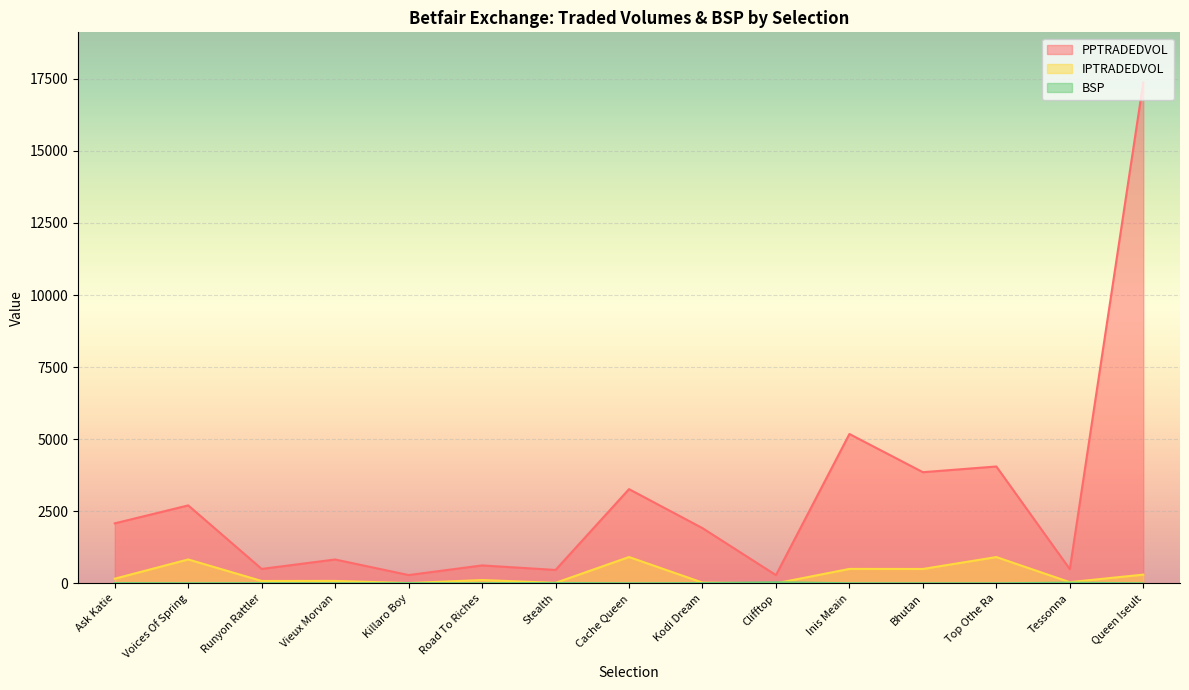

List the labels in order of PPTRADEDVOL value, smallest first.

Clifftop, Killaro Boy, Stealth, Tessonna, Runyon Rattler, Road To Riches, Vieux Morvan, Kodi Dream, Ask Katie, Voices Of Spring, Cache Queen, Bhutan, Top Othe Ra, Inis Meain, Queen Iseult